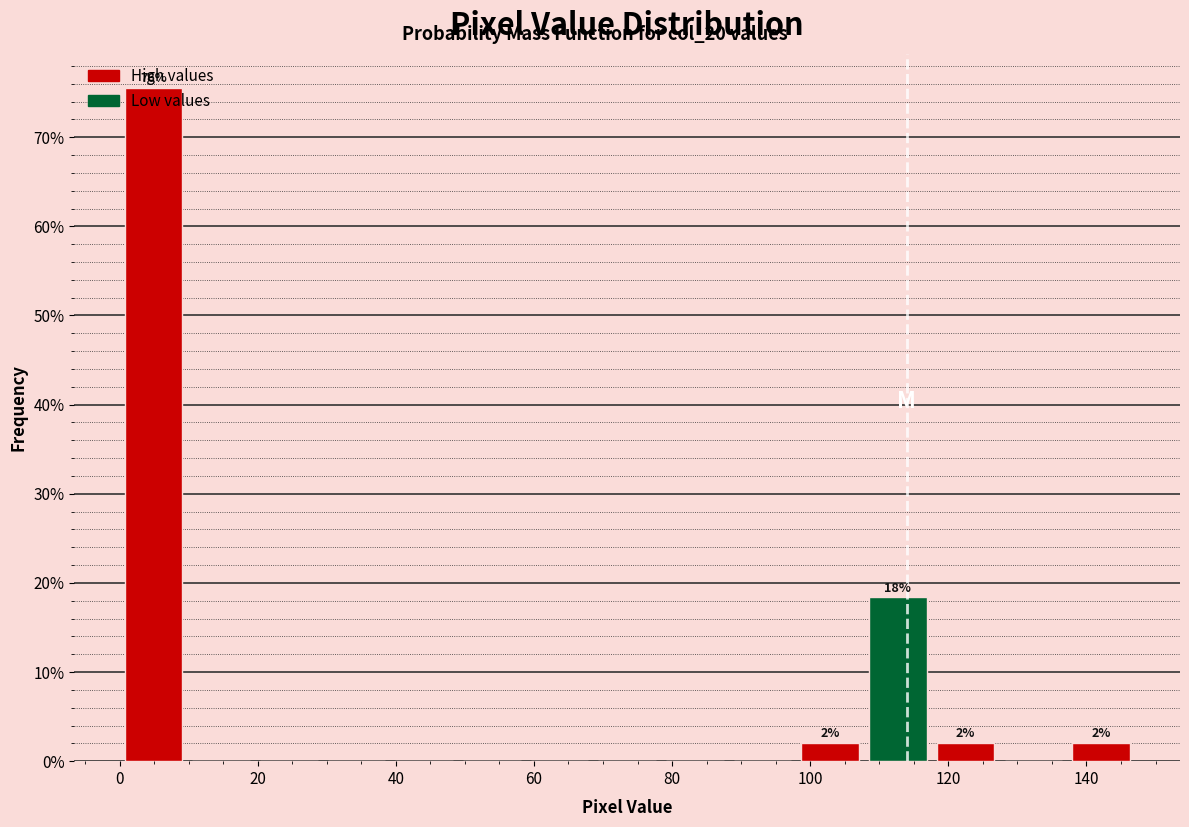

Which range on the x-axis has the tallest bar?

0.0 to 9.8